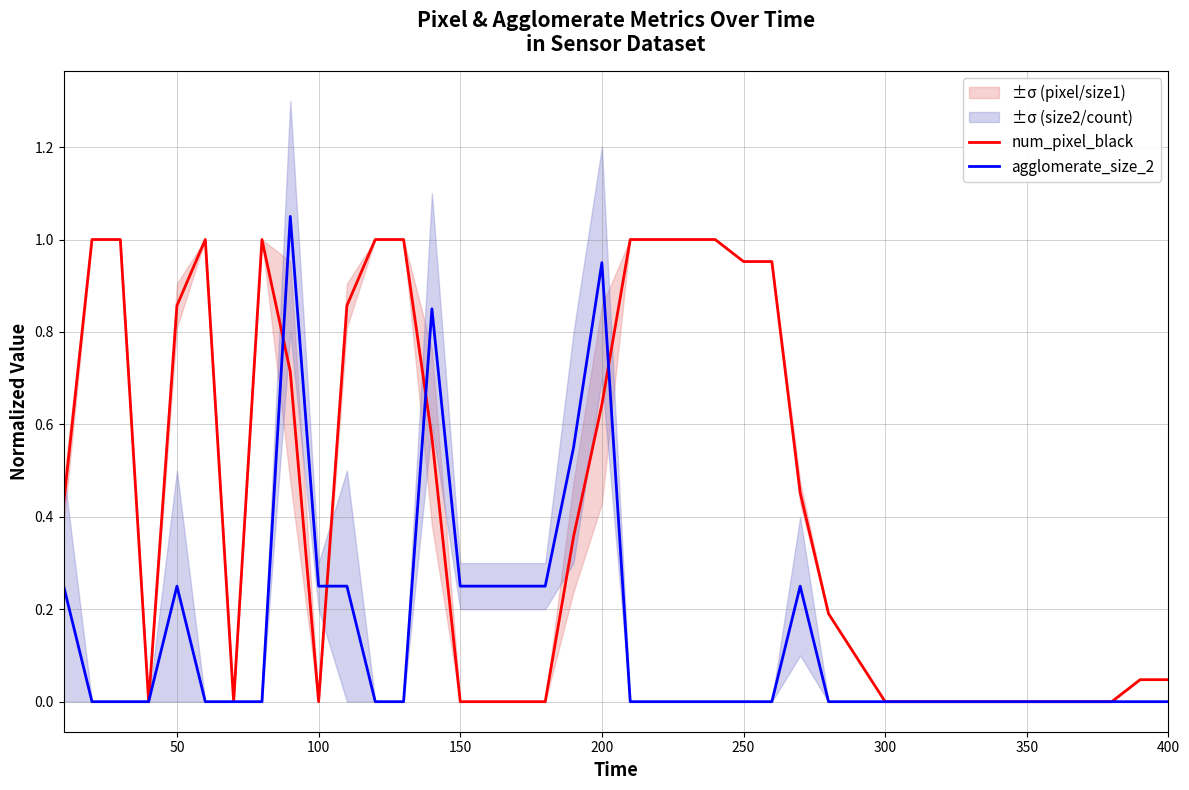

What are all the series names shown in the legend?

num_pixel_black, agglomerate_size_2